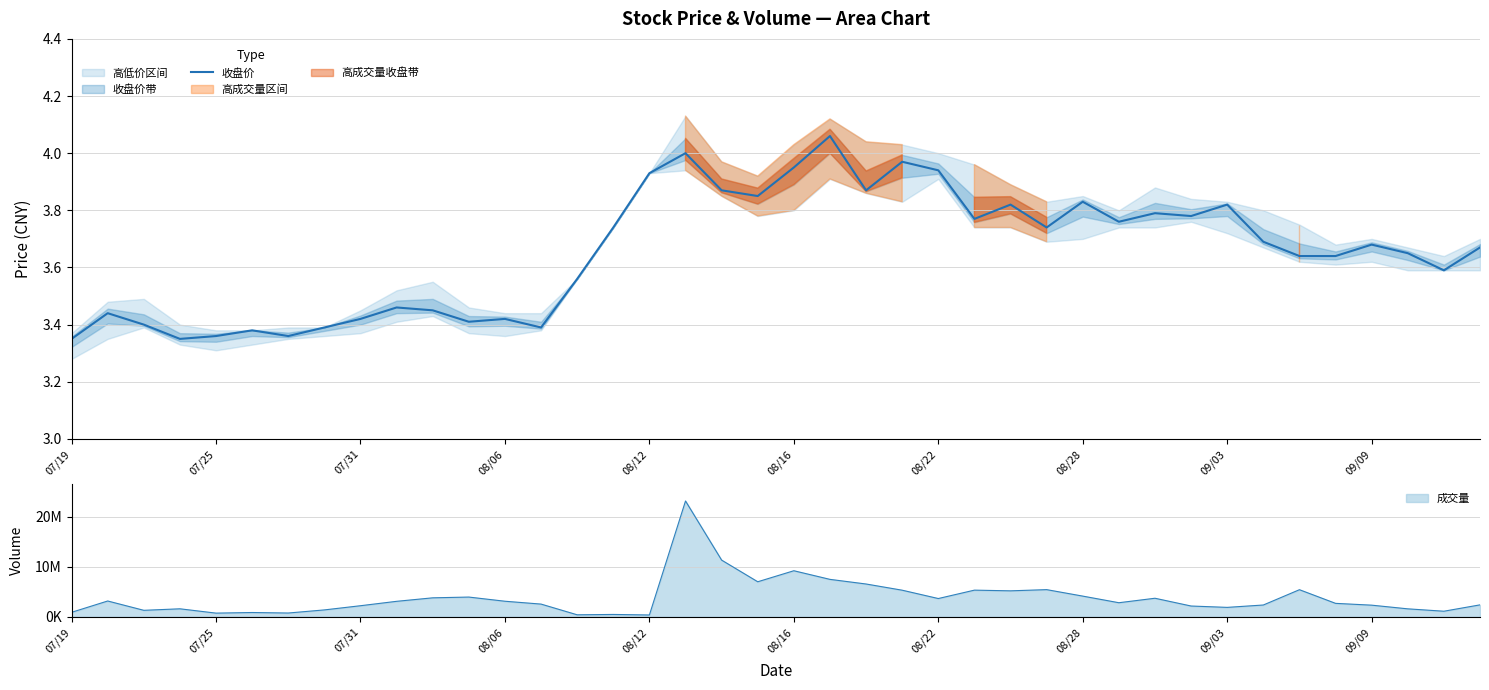

True or false: there are more than 1 points higher than both neighbors.

True